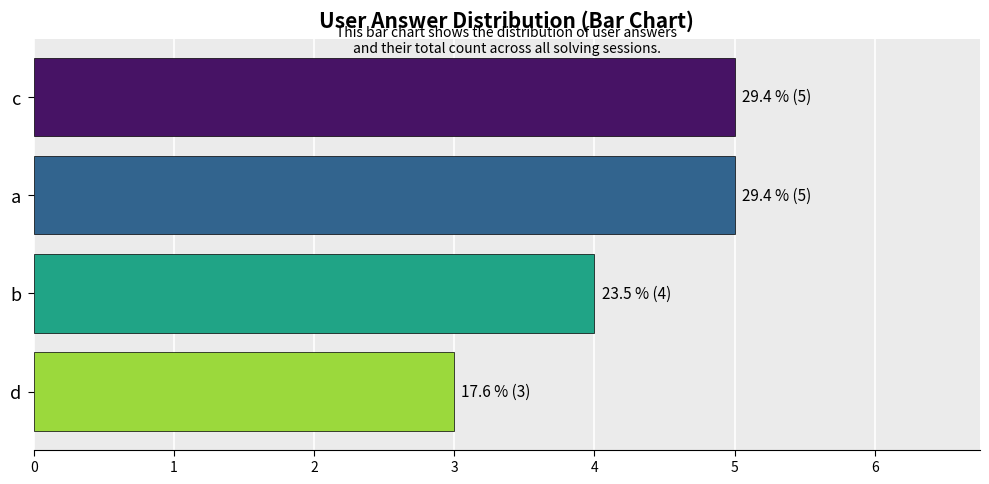

Which has a higher value, a or b?

a